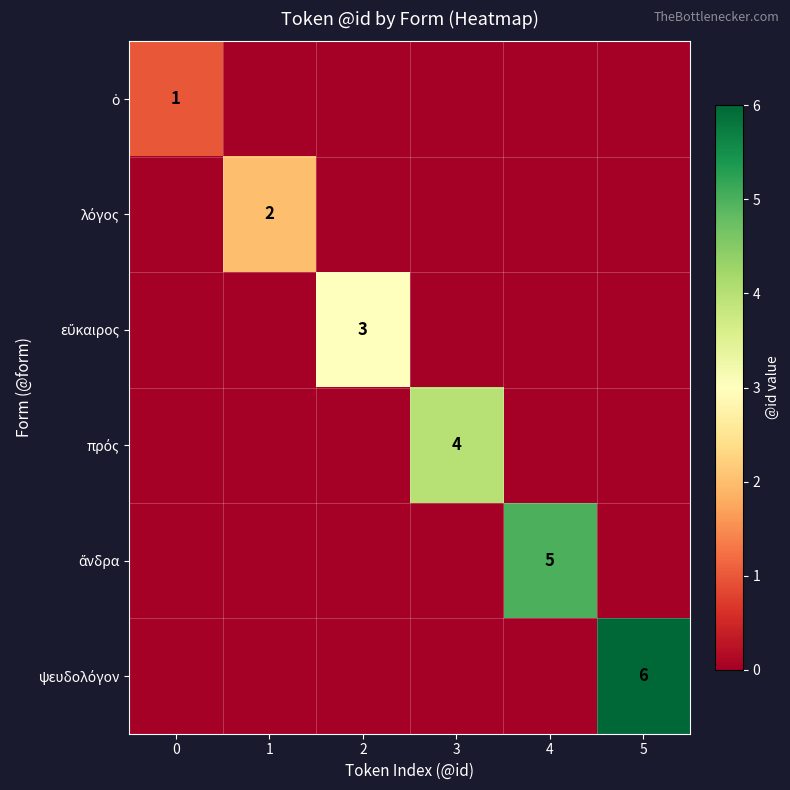

The λόγος series shows -1 at 4. True or false?

False